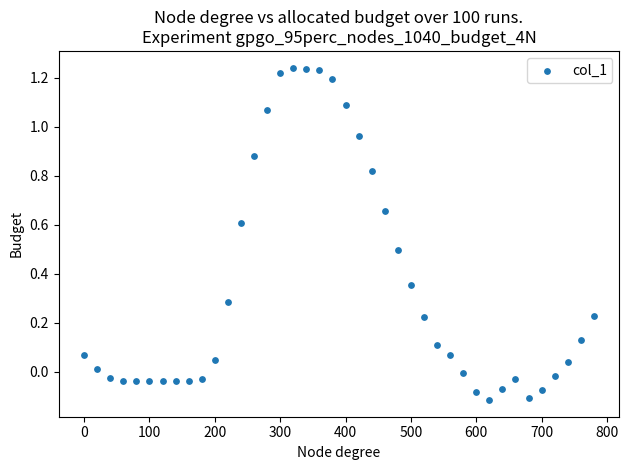

What is the range of X values (max minus min)?

780.0